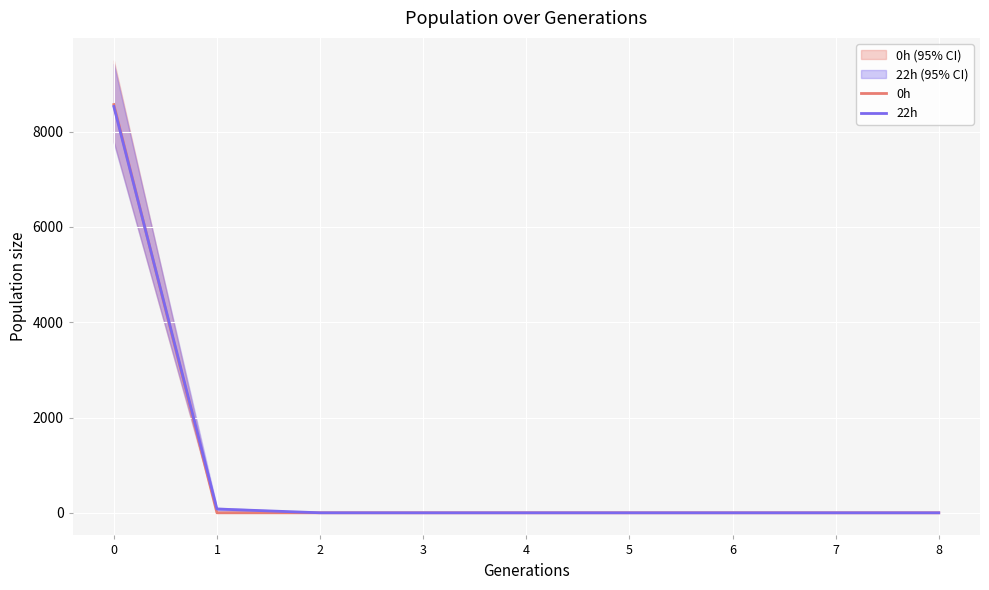

Does the chart display data point markers on the line(s)?

No